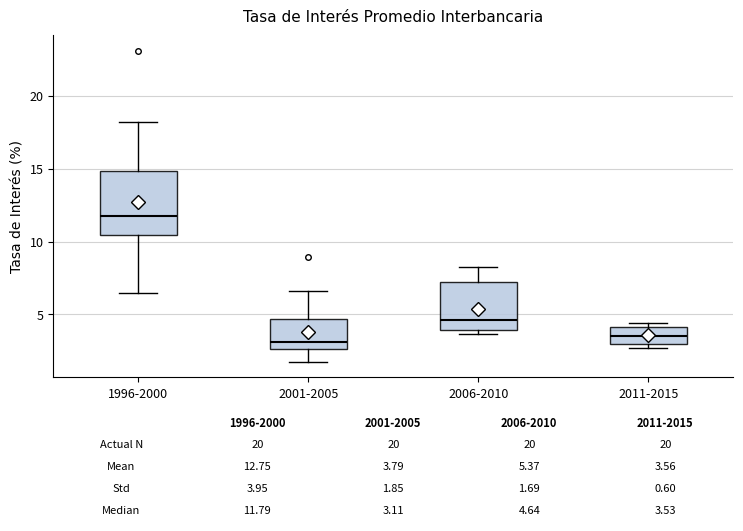

Comparing the boxes themselves (not the whiskers), which one is the tallest?

1996-2000